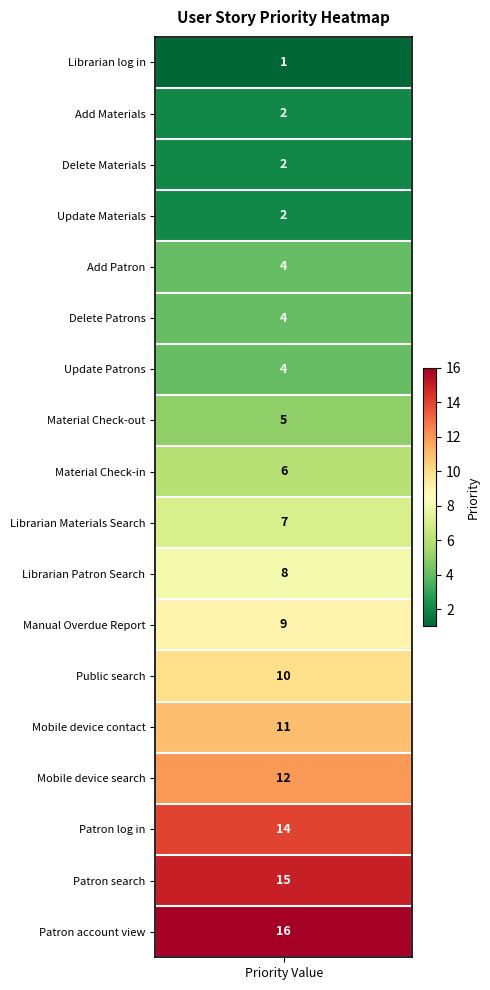

True or false: the data shows 10 at 12.

True